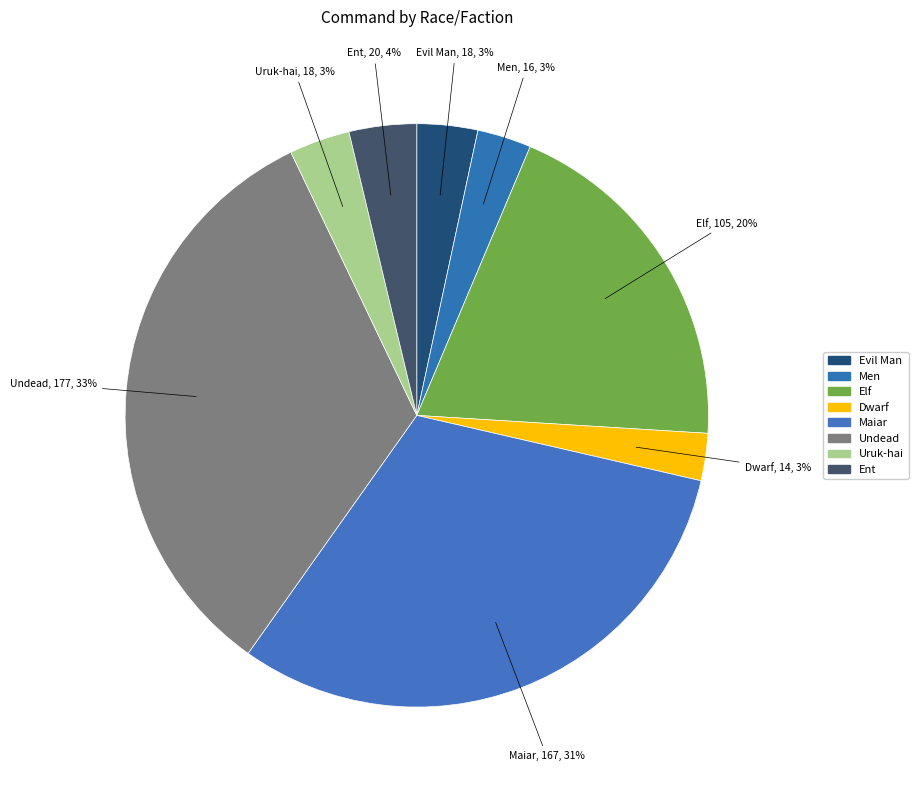

How many segments does this pie chart have?

8